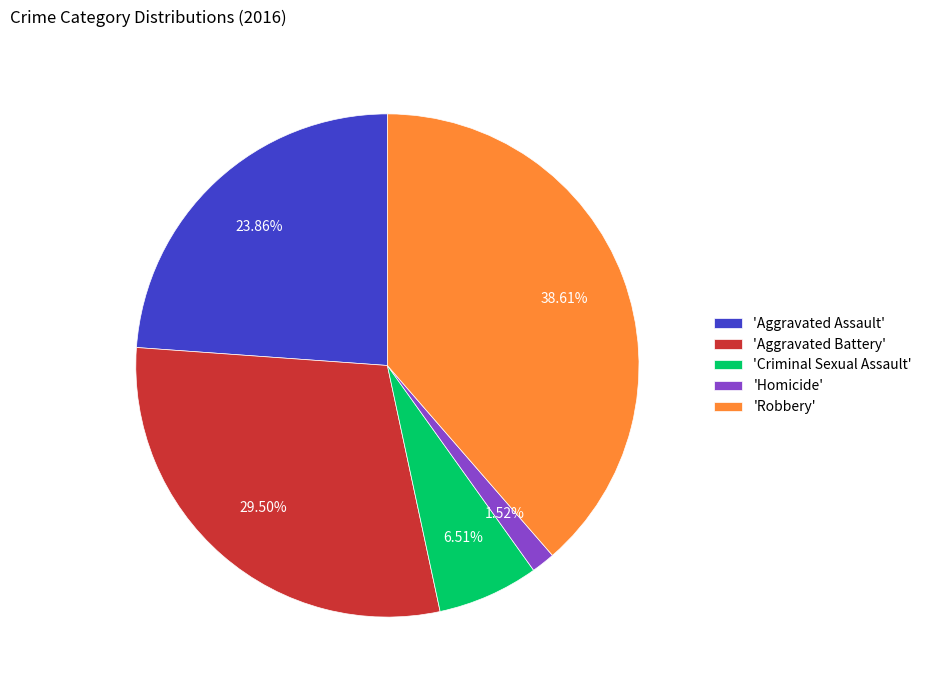

Is there a majority slice in this chart?

No